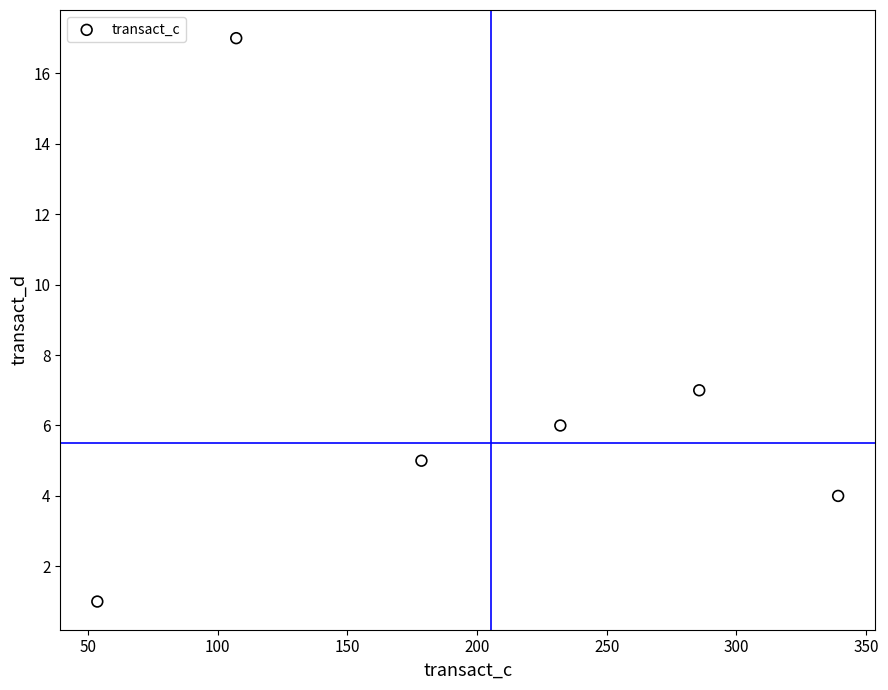

What is the range of Y values (max minus min)?

16